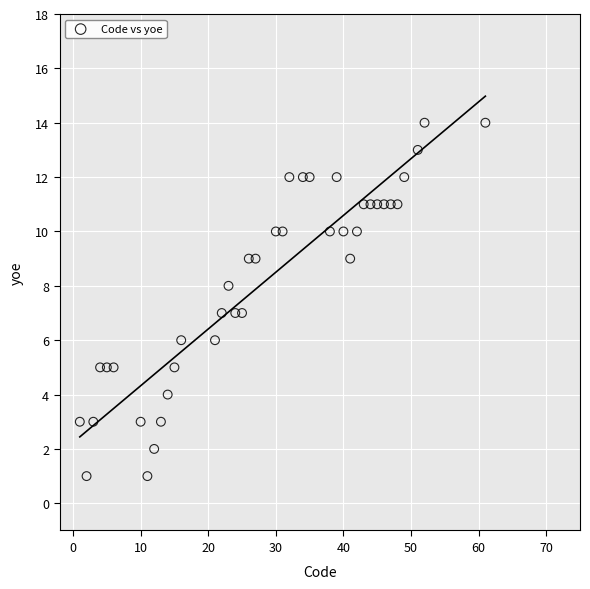

What is the range of Y values (max minus min)?

13